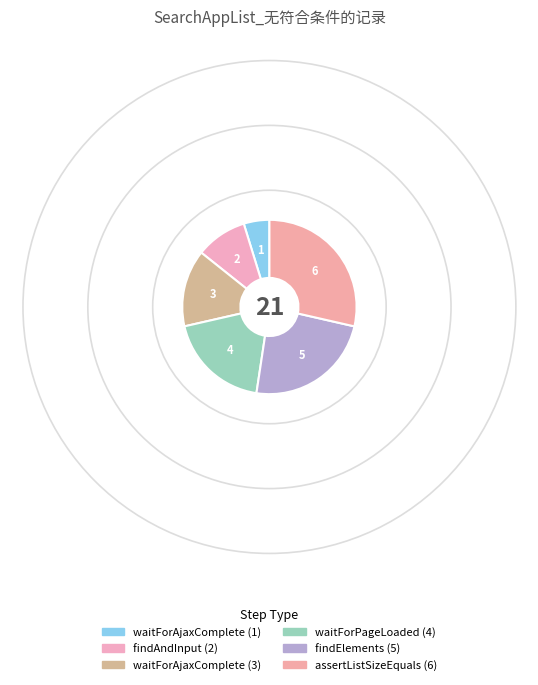

To the nearest percent, what is the average slice percentage?

17%